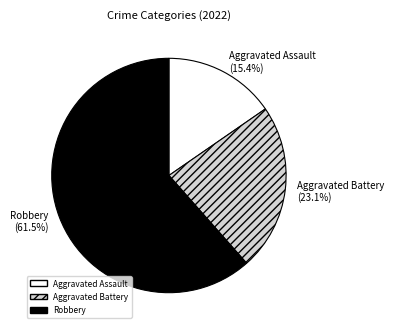

Does Robbery account for over 50% of the chart?

Yes